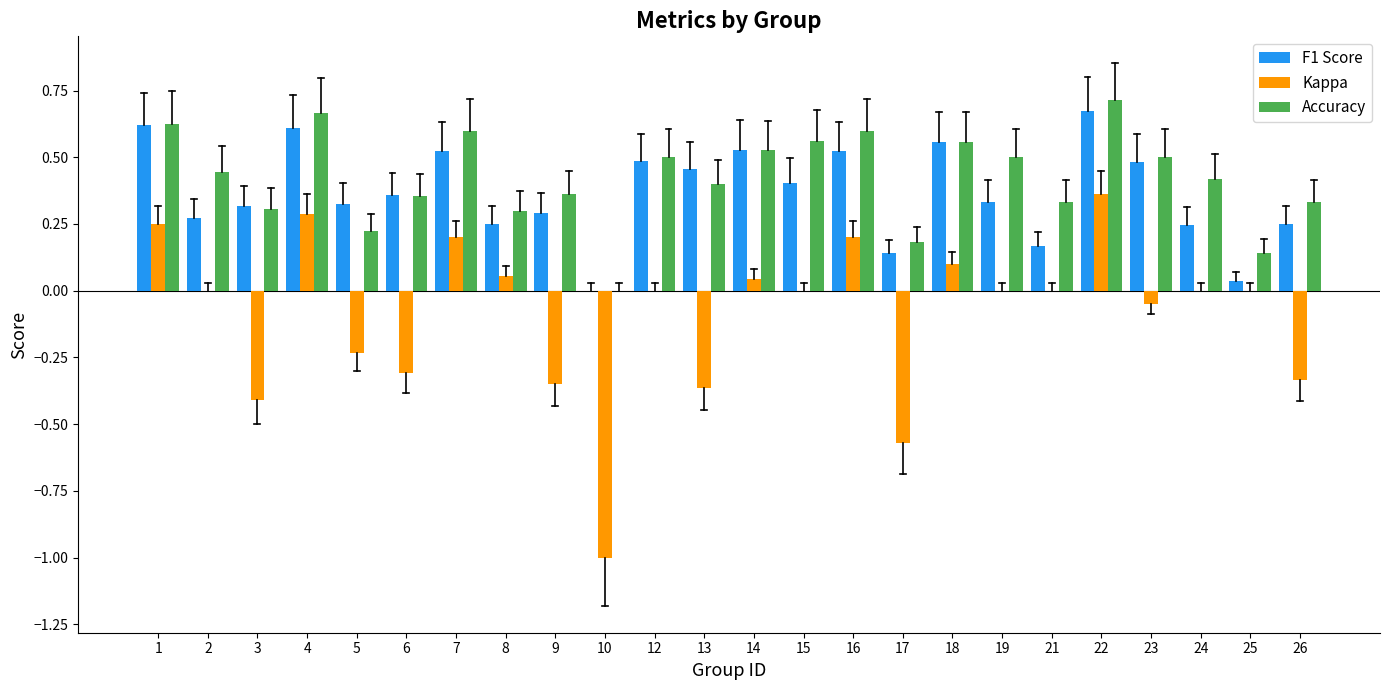

Is it true that F1 Score equals 0.6 at 18?

True